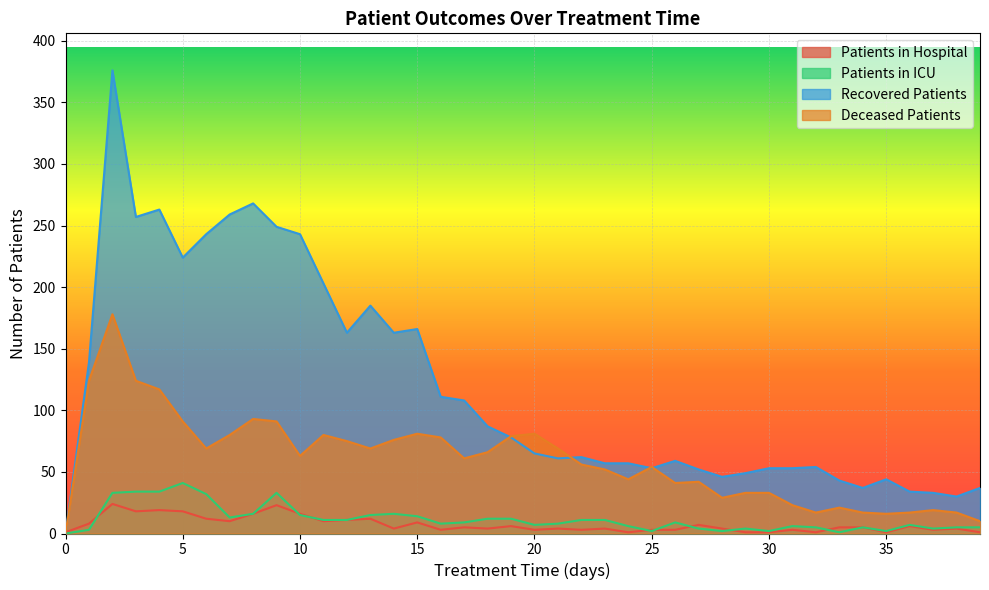

At how many categories does at least one series exceed 201?

10